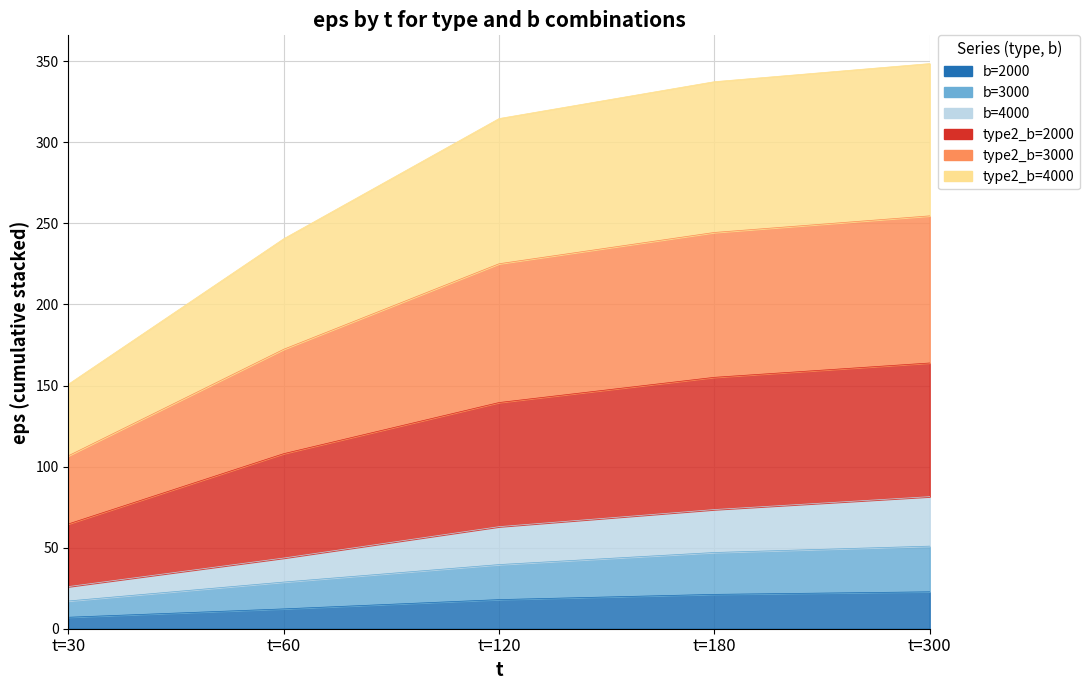

How many lines are shown in the chart?

6